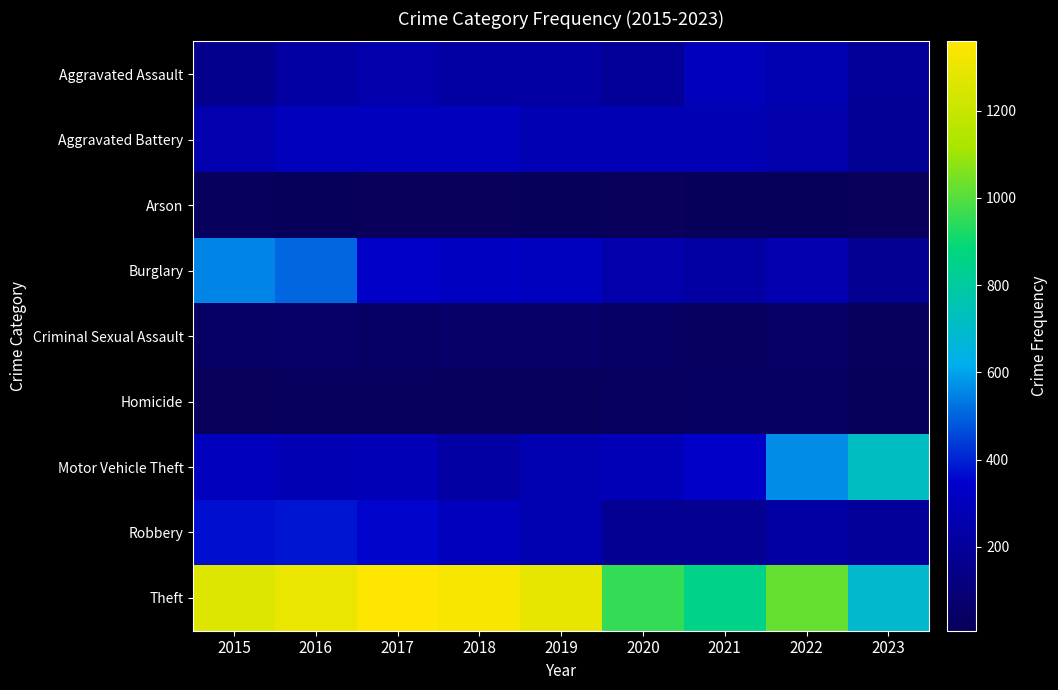

Which series has the widest spread of values?

Theft